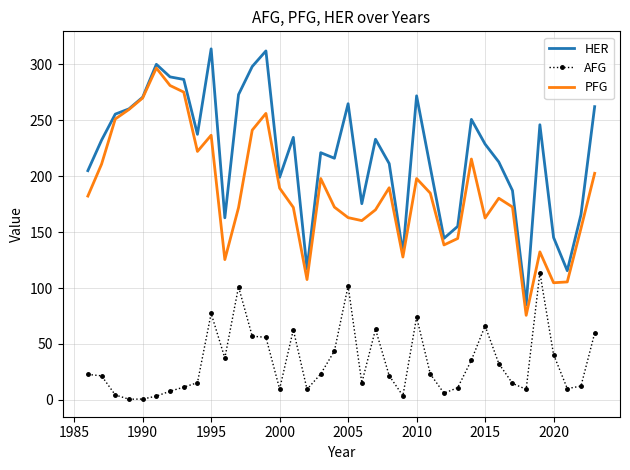

True or false: AFG and PFG cross at least once.

False